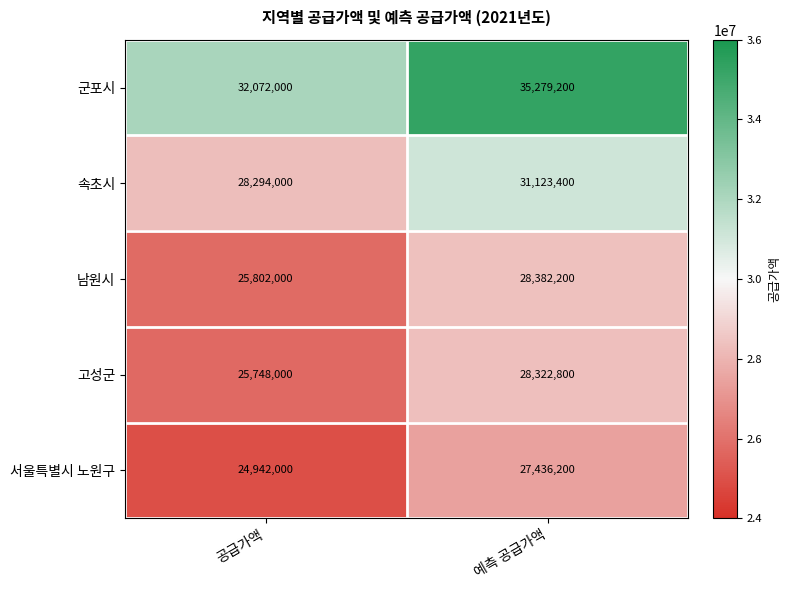

How many data points does each series have?

2